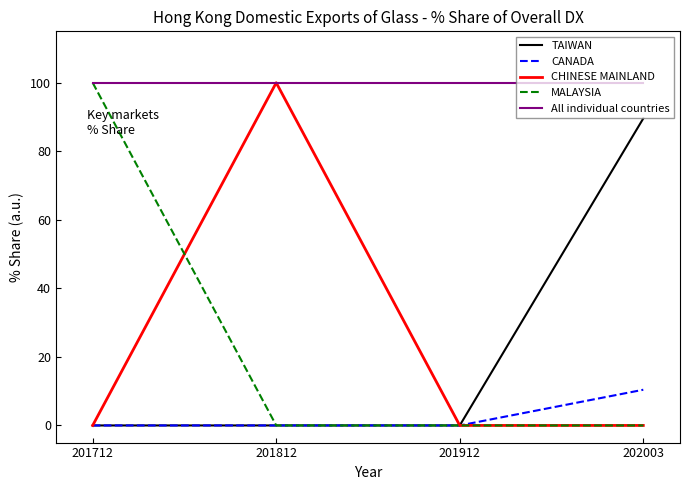

Reading left to right, list all the values displayed in this chart.

TAIWAN: 0.0	0.0	0.0	89.6
CANADA: 0.0	0.0	0.0	10.4
CHINESE MAINLAND: 0.0	100.0	0.0	0.0
MALAYSIA: 100.0	0.0	0.0	0.0
All individual countries: 100.0	100.0	100.0	100.0